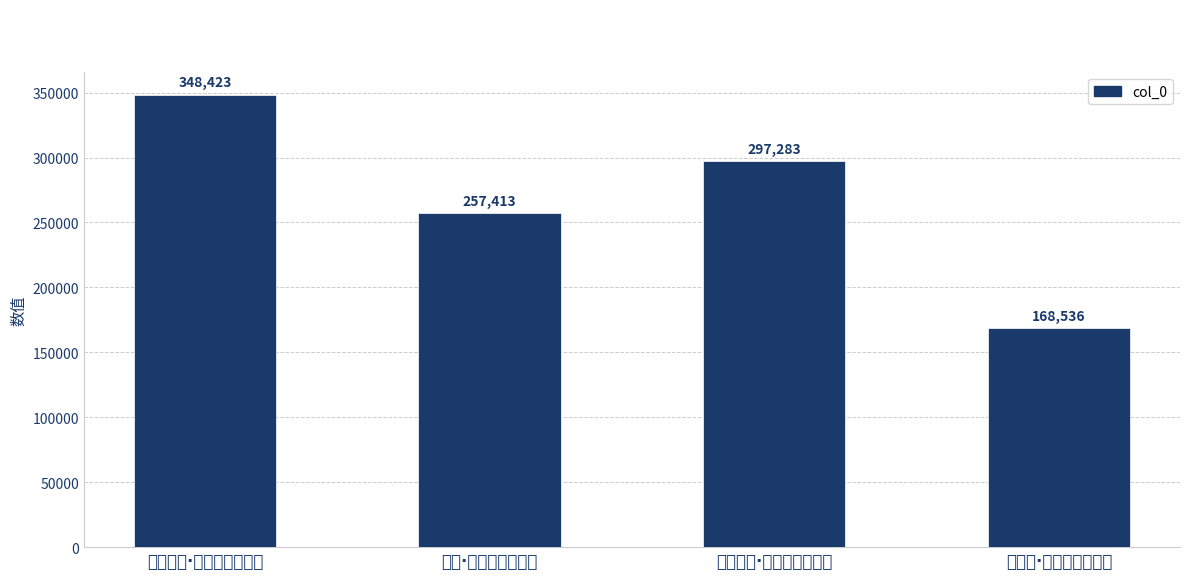

Rank the categories by value from highest to lowest.

洪州绝句·江云凝雨疾风过, 七夕遇雨·黑云驱雨疾如潮, 暴雨·疾雷破山云暗天, 渔家傲·一舸姑苏风雨疾